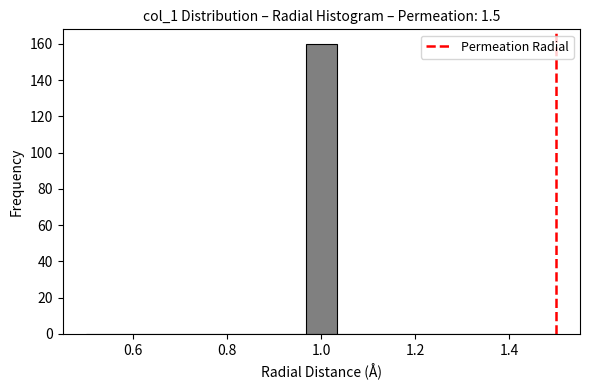

Around what value on the x-axis is the tallest bar? Give the approximate position of its centre, as read against the axis.

1.00